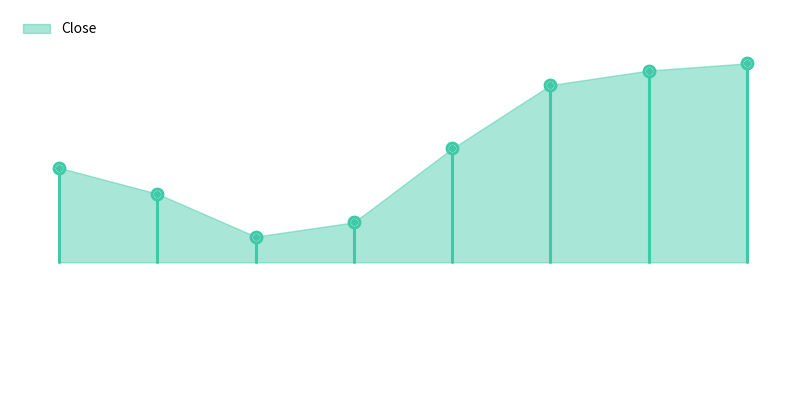

What is the ratio of the value at 7 to the value at 4?

1.3